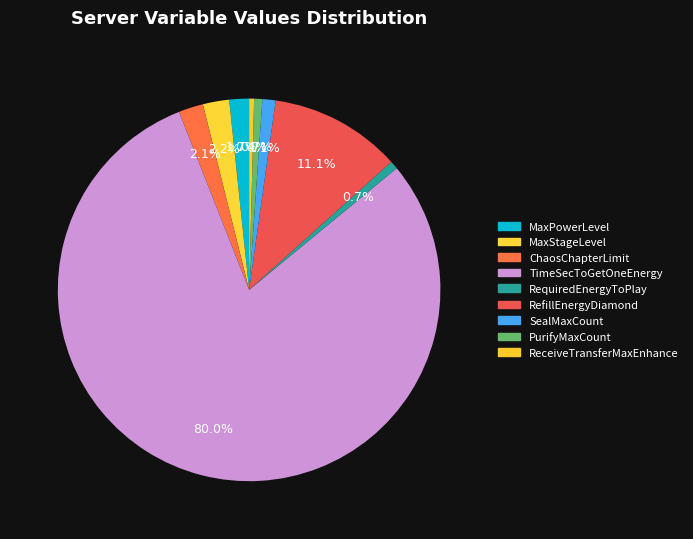

To the nearest percent, what percentage of the pie is PurifyMaxCount?

1%